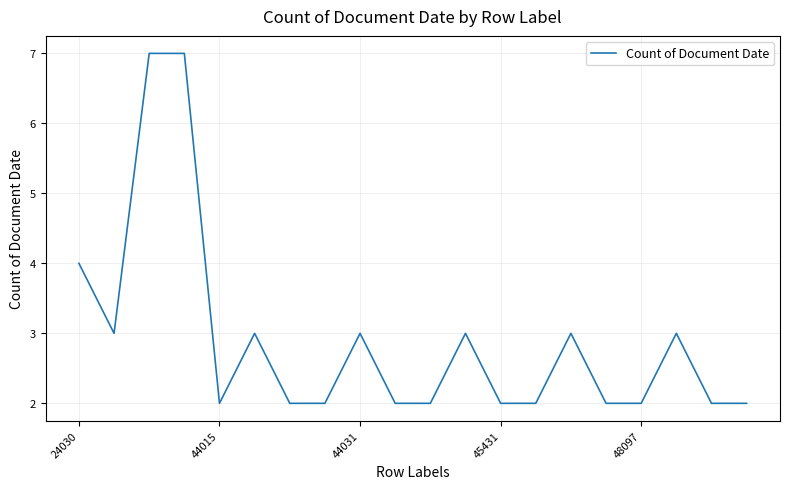

Count the number of categories in the chart.

20